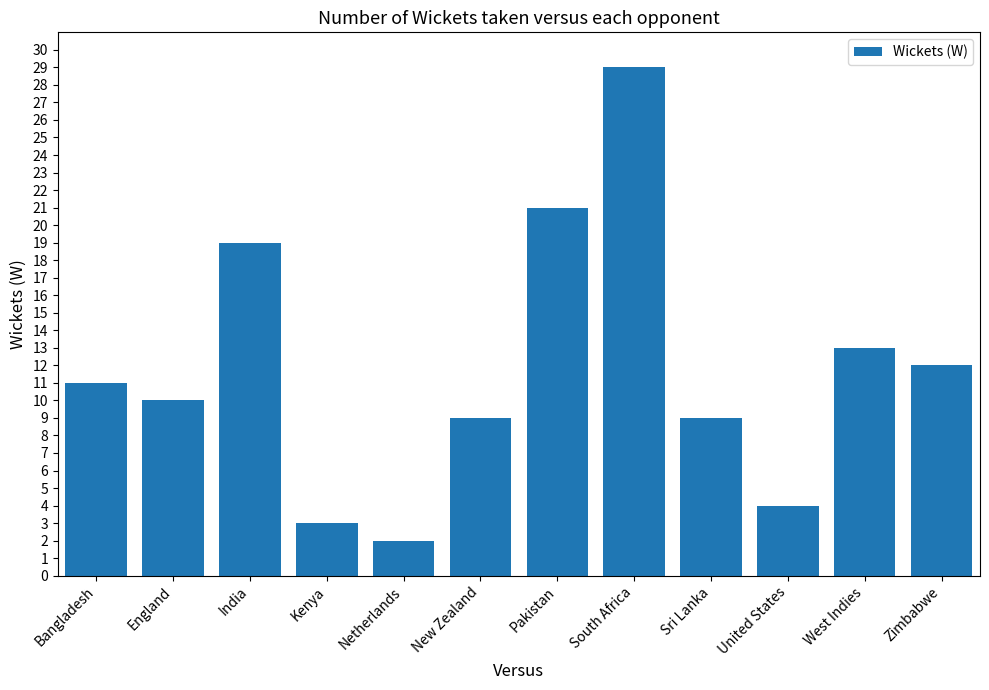

What is the label of the 4th bar from the right?

Sri Lanka